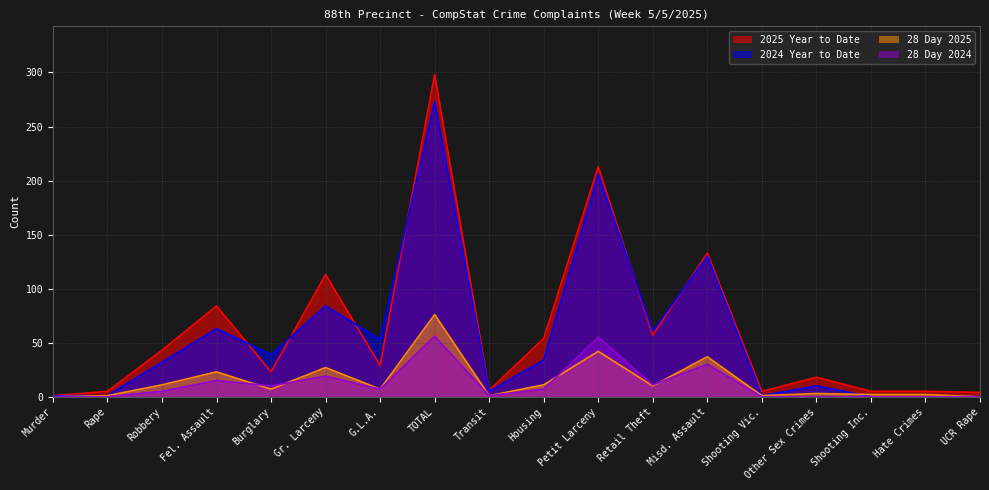

True or false: 28 Day 2024 and 2024 Year to Date intersect in this chart.

False